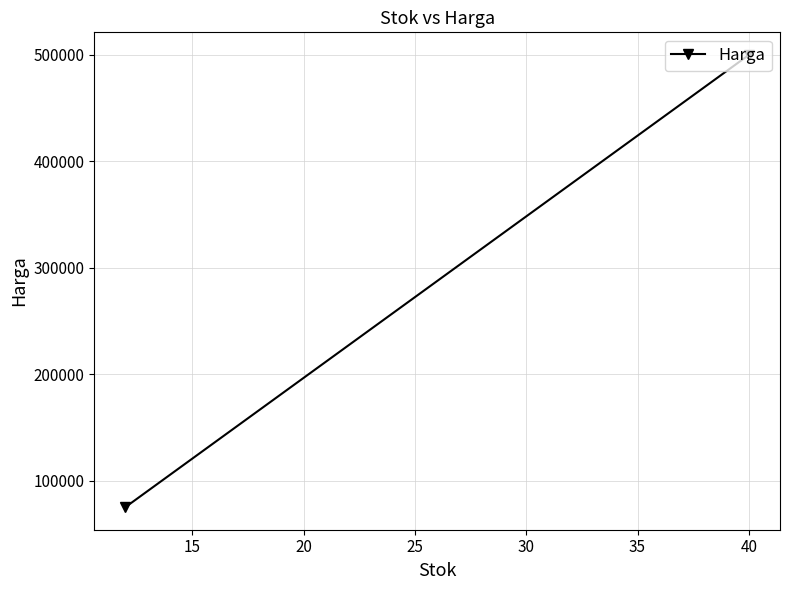

How many categories are shown in the chart?

2